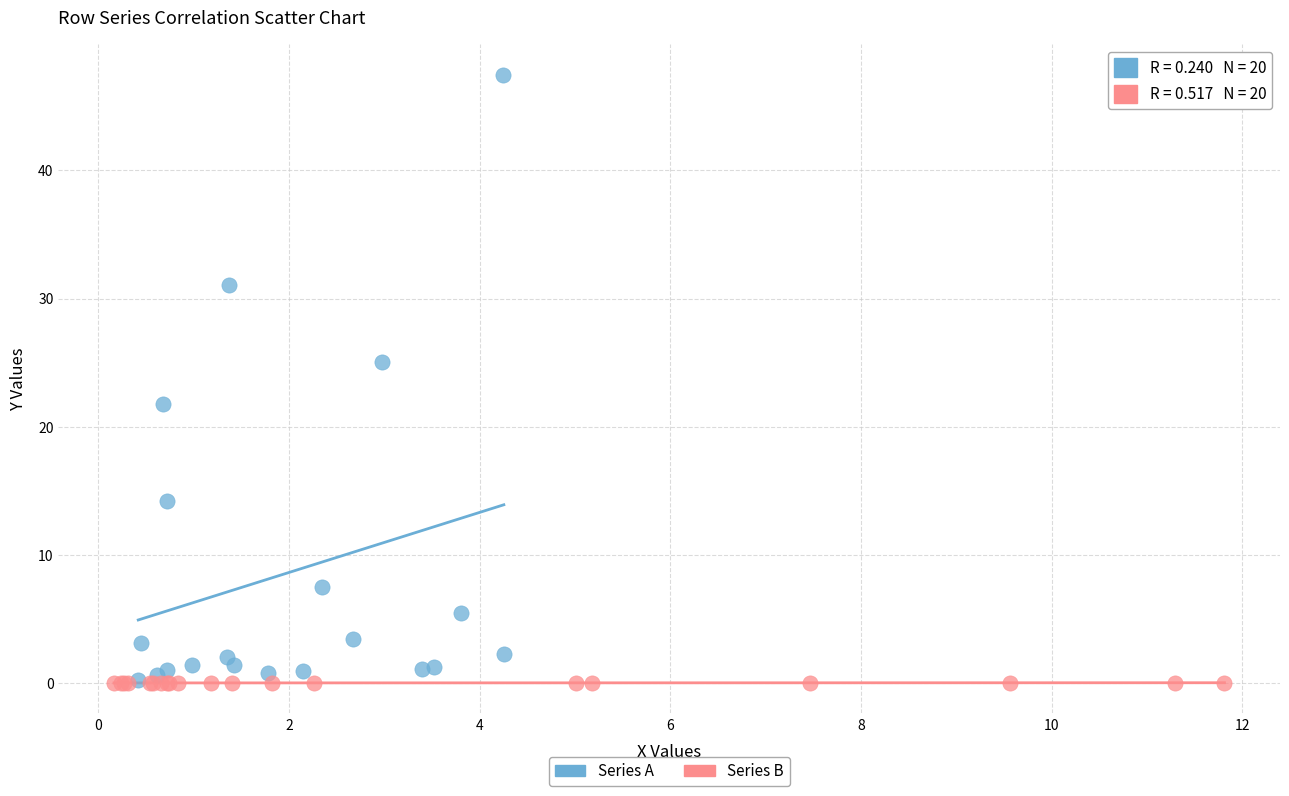

Which series has the widest spread of Y values?

Series A